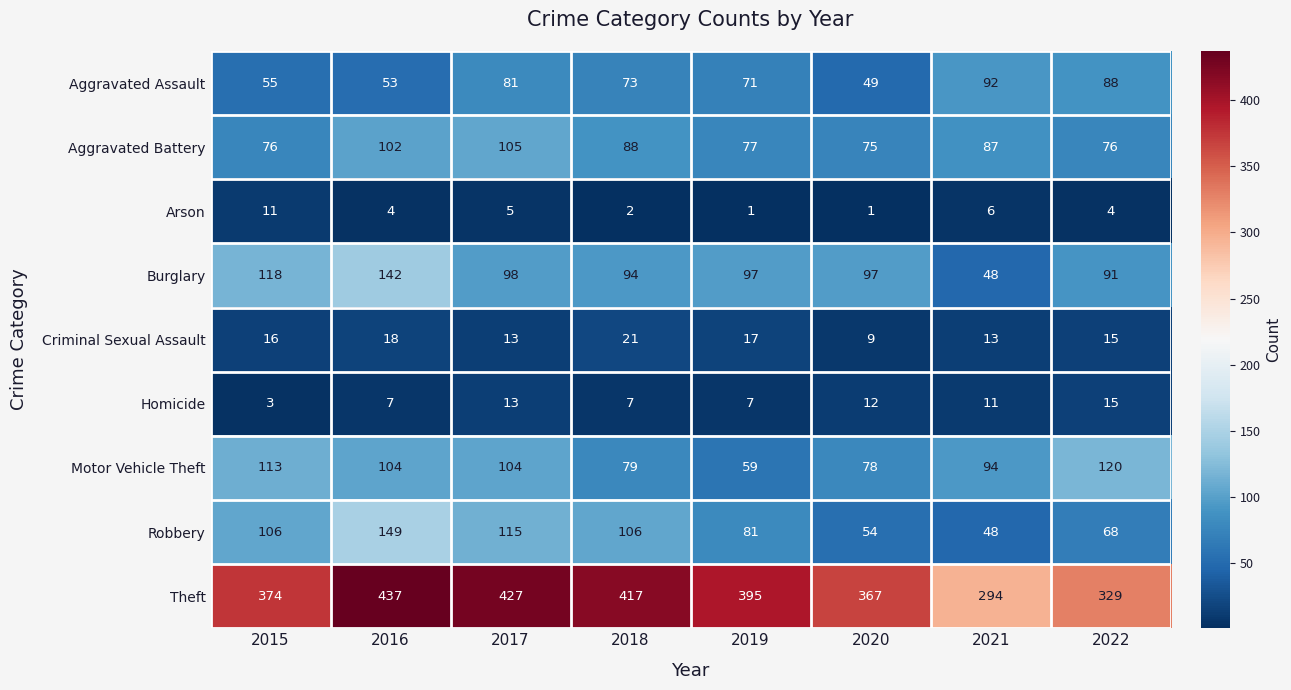

What is the total value across all series at 2020?

742